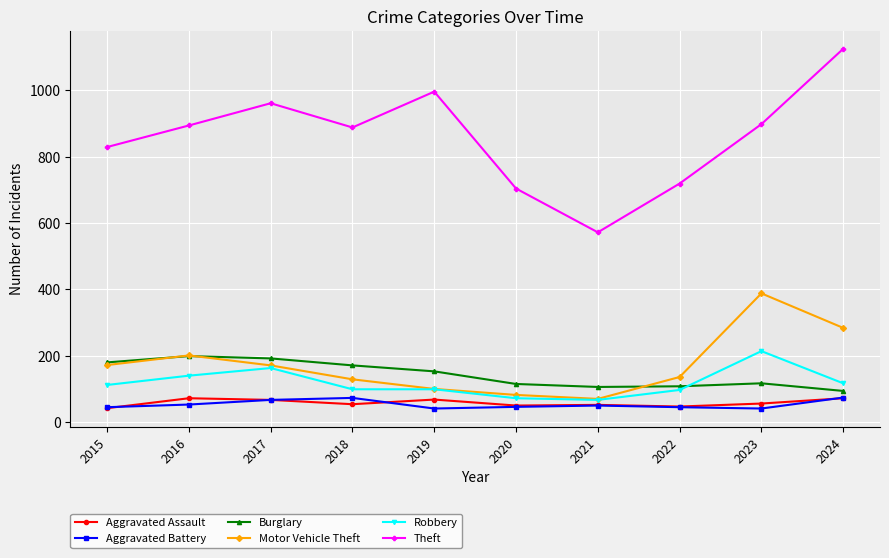

What is the value of the Burglary point at the 9th from the left?

117